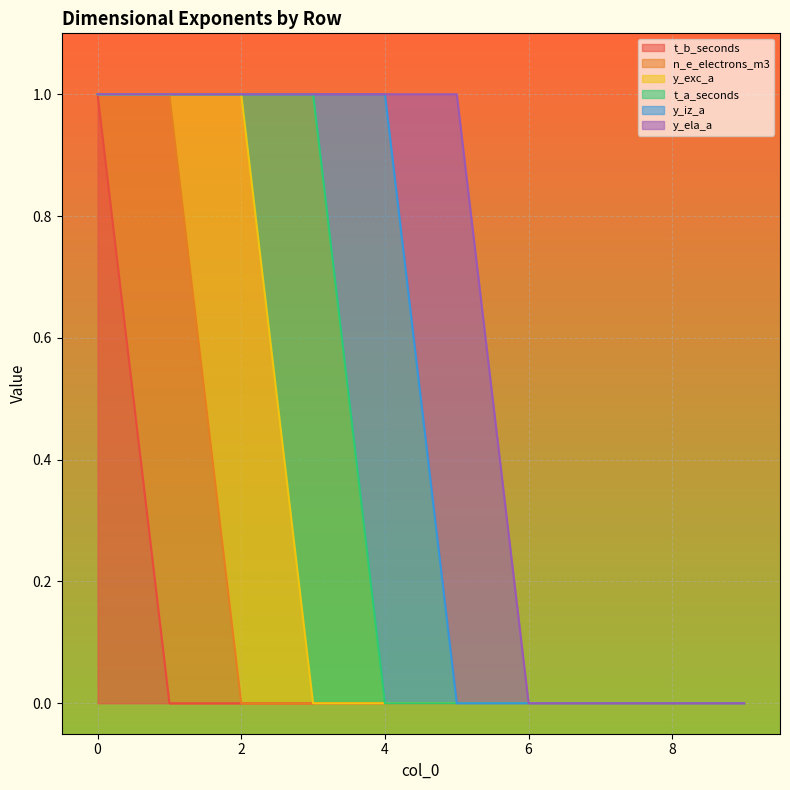

Reading left to right, extract all data points from this chart.

t_b_seconds: 1	0	0	0	0	0	0	0	0	0
n_e_electrons_m3: 0	1	0	0	0	0	0	0	0	0
y_exc_a: 0	0	1	0	0	0	0	0	0	0
t_a_seconds: 0	0	0	1	0	0	0	0	0	0
y_iz_a: 0	0	0	0	1	0	0	0	0	0
y_ela_a: 0	0	0	0	0	1	0	0	0	0